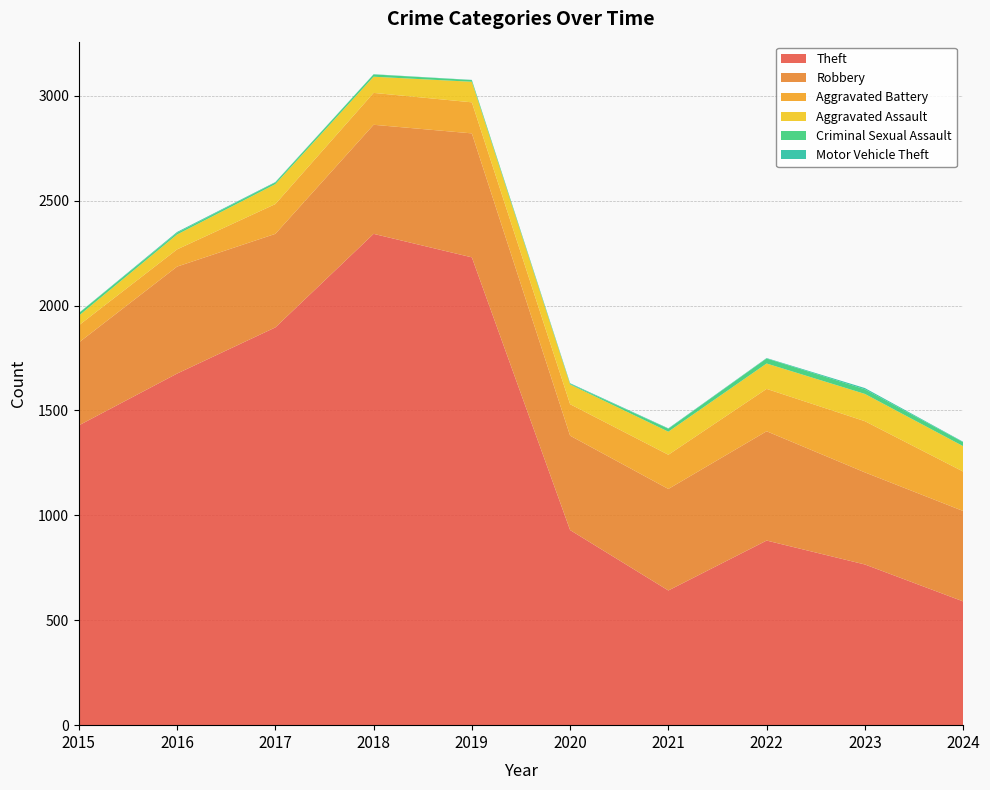

Reading left to right, transcribe all the data shown in this chart.

Theft: 1429	1676	1896	2342	2230	930	642	880	766	590
Robbery: 395	510	446	520	591	450	484	521	439	431
Aggravated Battery: 82	82	142	152	148	150	163	202	244	188
Aggravated Assault: 46	71	95	77	98	94	110	121	130	121
Criminal Sexual Assault: 12	8	8	11	8	3	14	24	22	19
Motor Vehicle Theft: 1	4	2	1	1	3	2	2	6	2